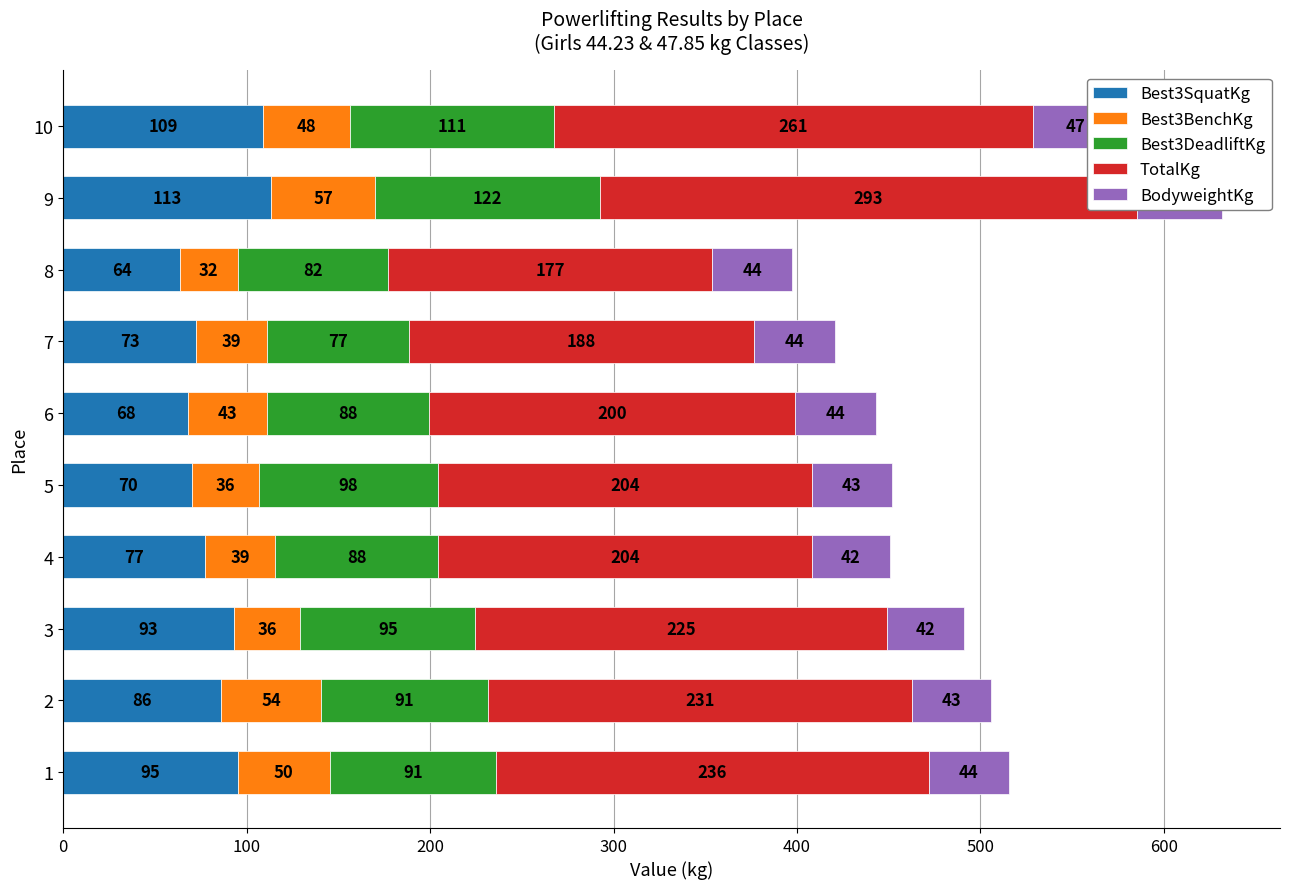

Which series has the widest spread of values?

TotalKg